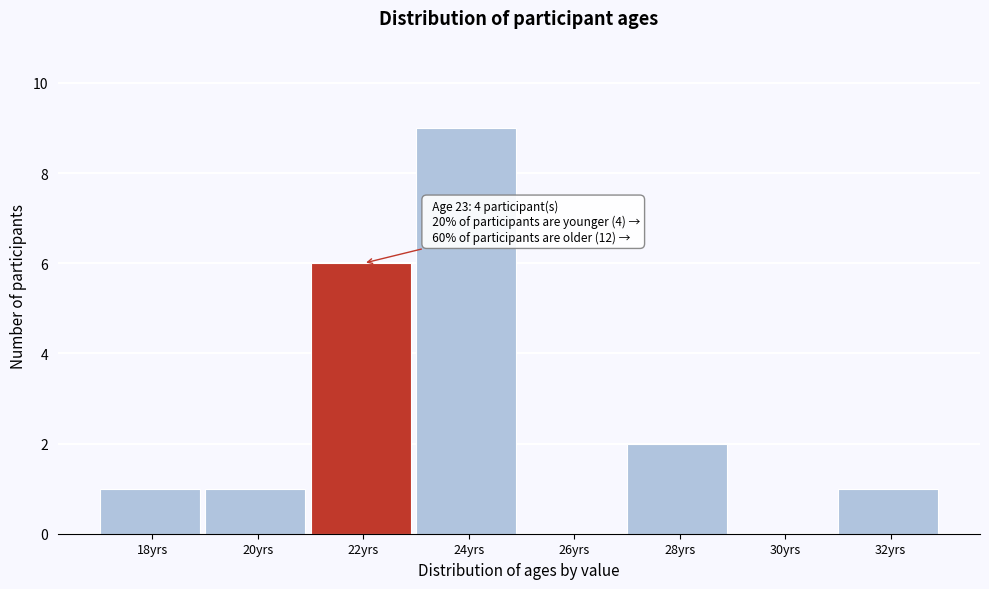

Reading right to left, what are all the values shown in this chart?

32yrs=1	30yrs=0	28yrs=2	26yrs=0	24yrs=9	22yrs=6	20yrs=1	18yrs=1